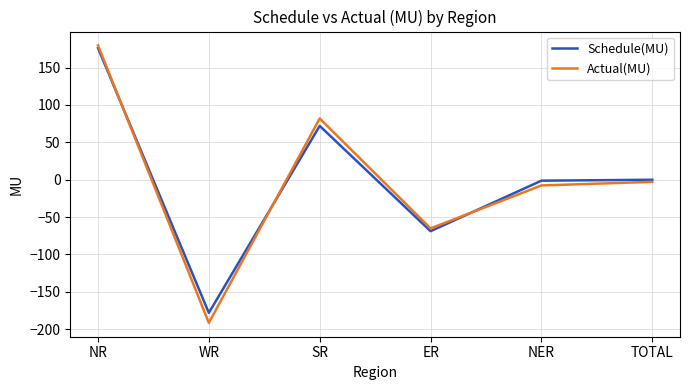

Read the Schedule(MU) value at SR.

72.0